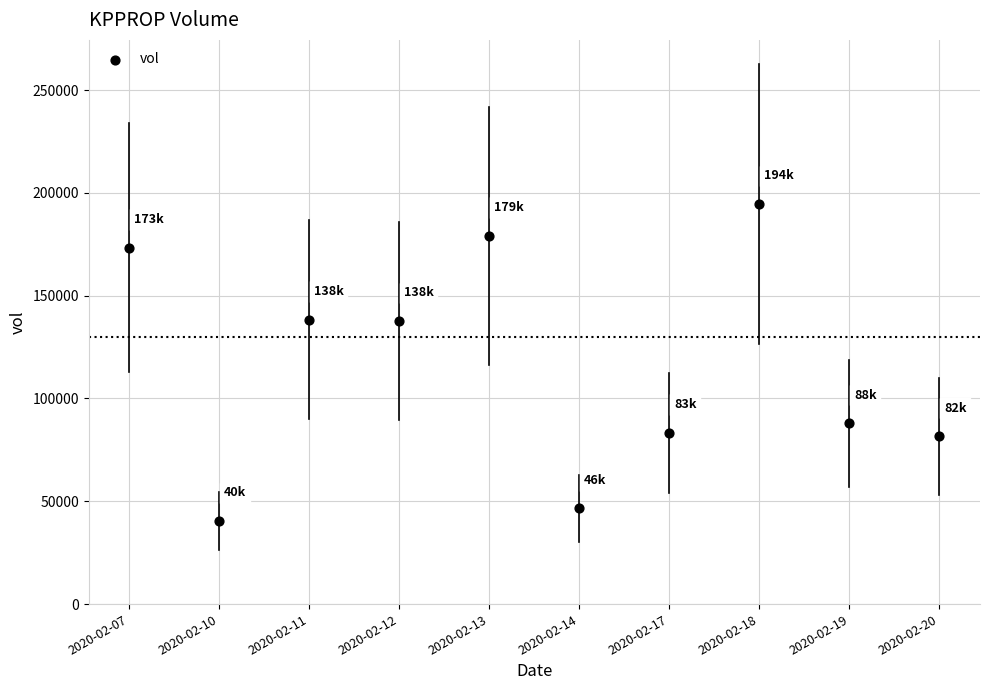

What is the range of Y values (max minus min)?

154100